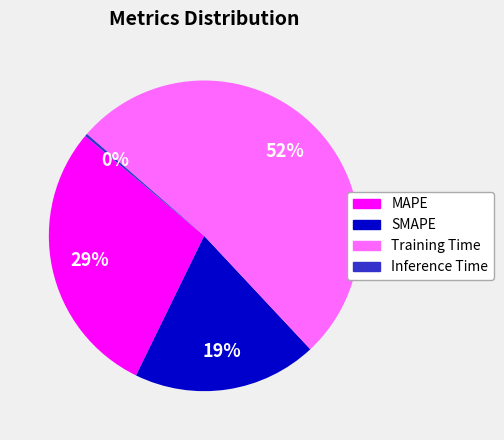

To the nearest percent, what is the average slice percentage?

25%